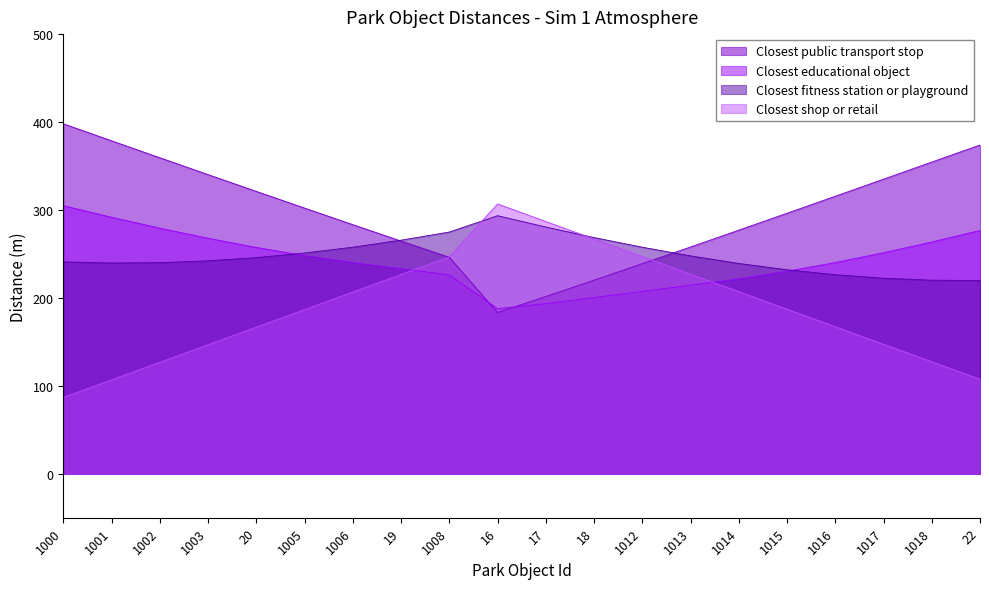

At which category is the sum across all series the highest?

1000